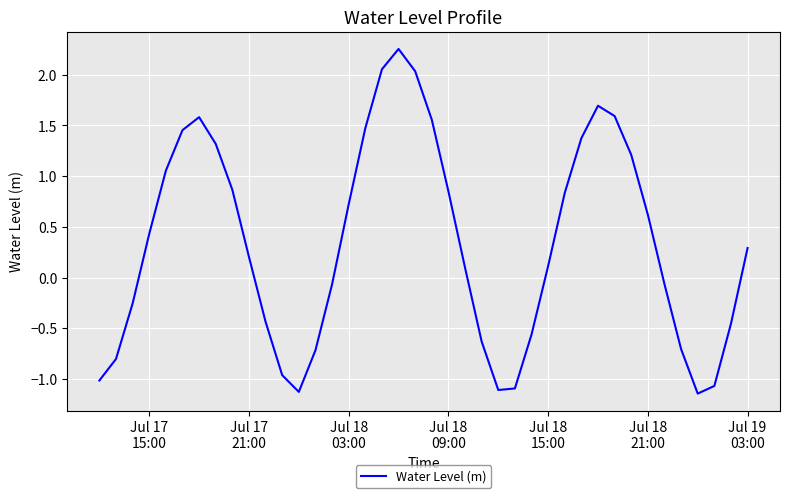

What is the difference between the maximum and minimum values?

3.4